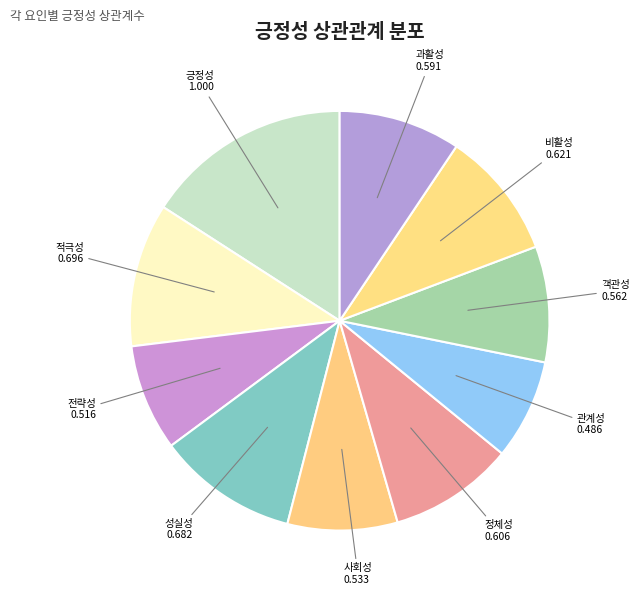

Is there any slice that represents more than half of the pie?

No